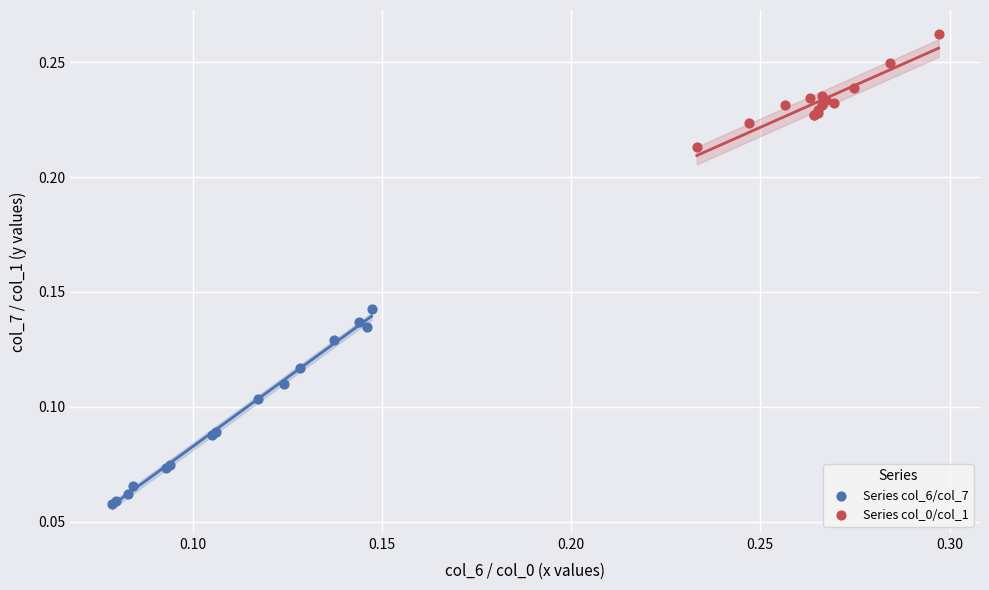

What are all the series names shown in the legend?

Series col_6/col_7, Series col_0/col_1